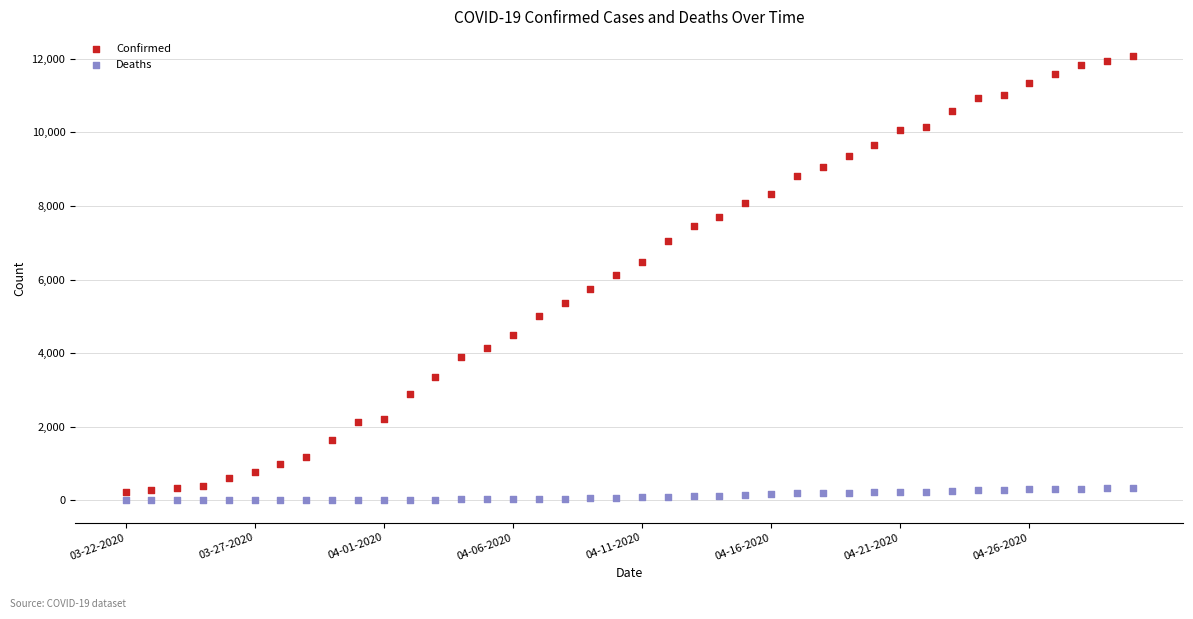

Which series has the largest Y range (max minus min)?

Confirmed